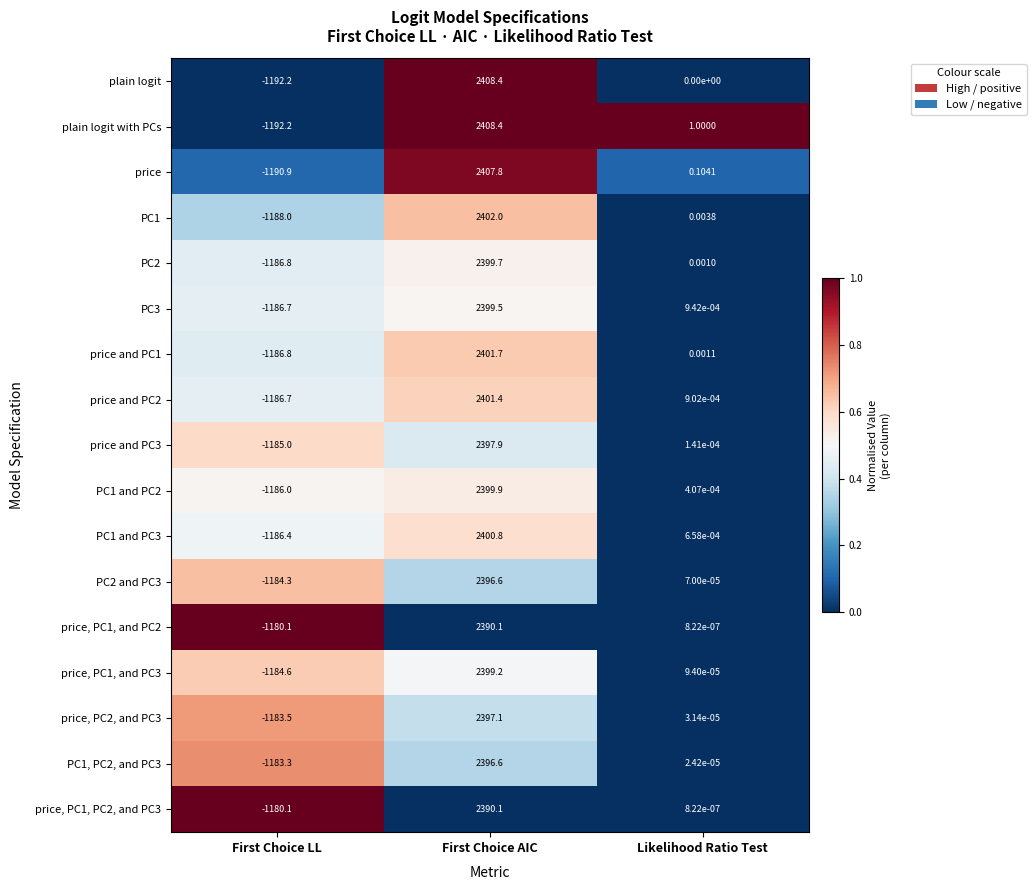

Where is price and PC3 nearest to the value 606?

Likelihood Ratio Test